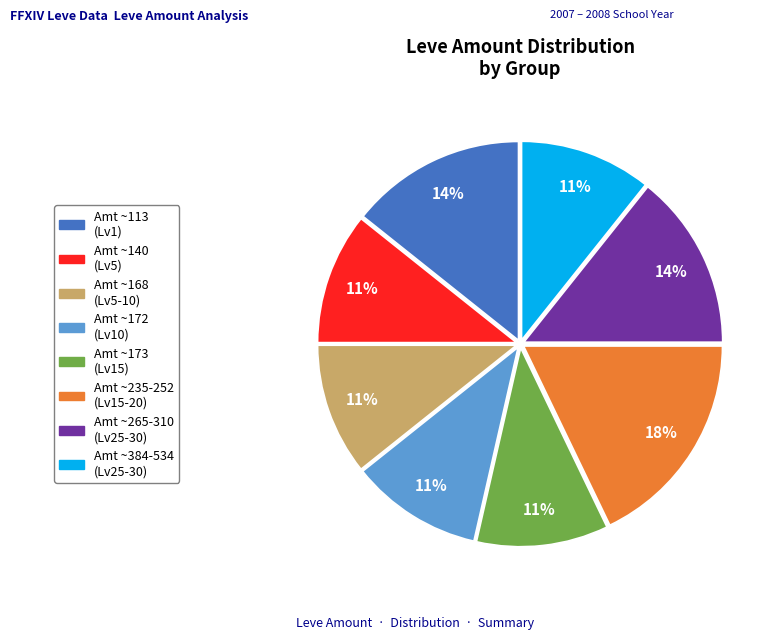

To the nearest percent, what is the difference between the largest and smallest slice percentages?

7%